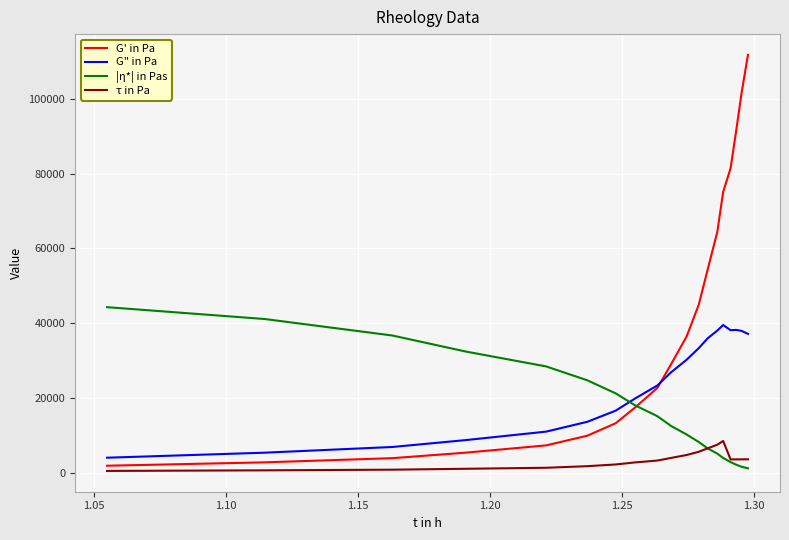

Which series has the largest range (max minus min)?

G' in Pa